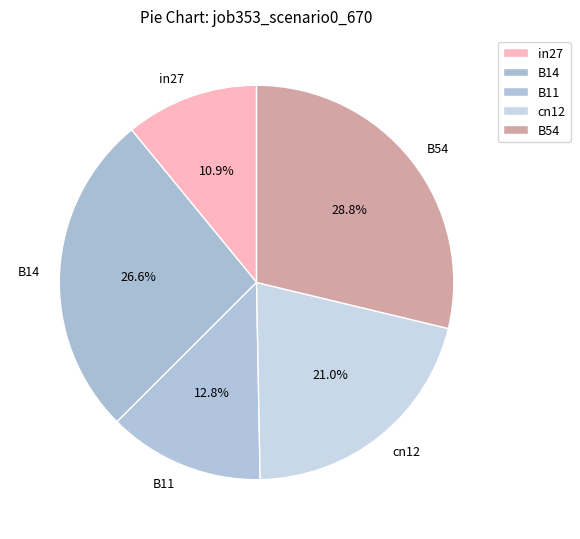

Between in27 and B14, which is larger?

B14